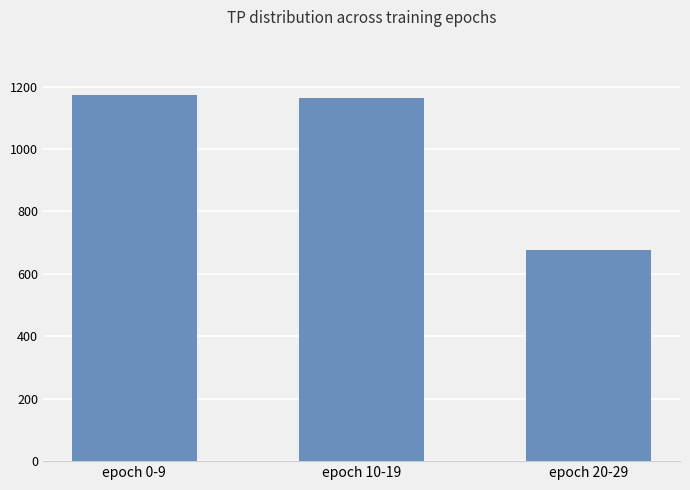

Rank the categories by value from lowest to highest.

epoch 20-29, epoch 10-19, epoch 0-9